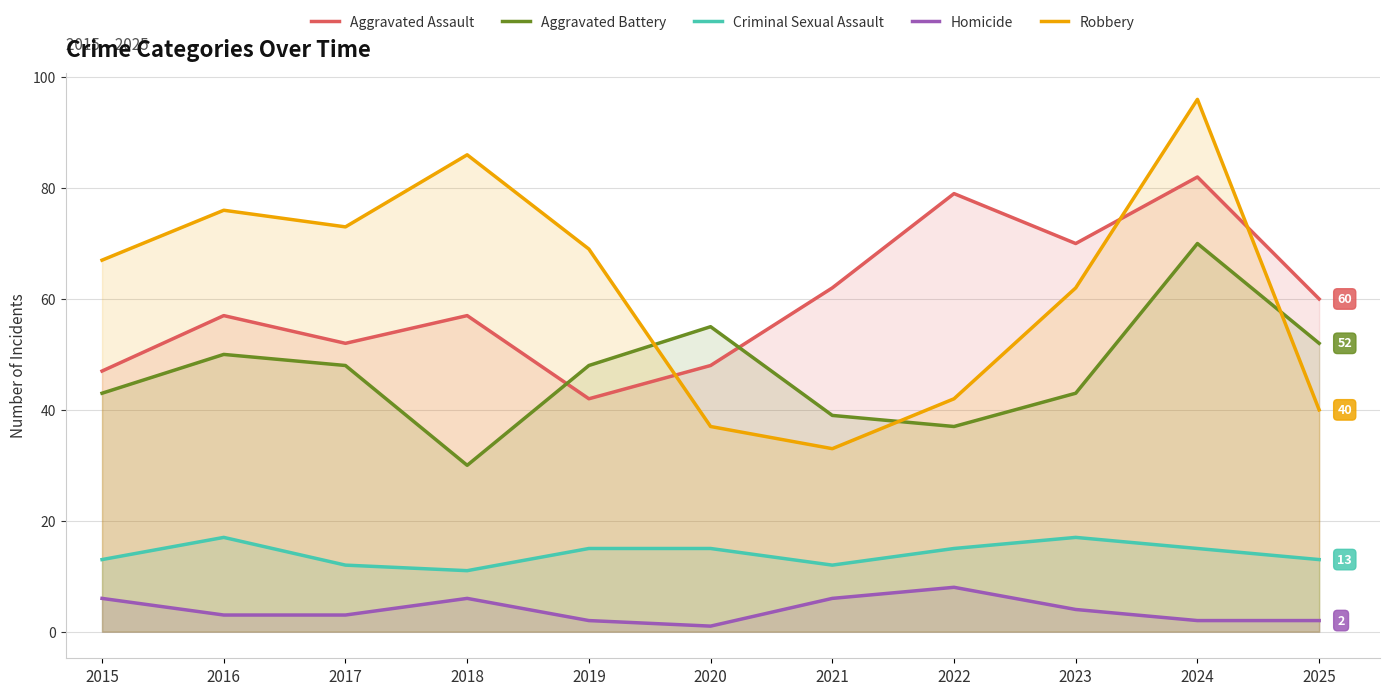

What is the average value of the Homicide series?

4